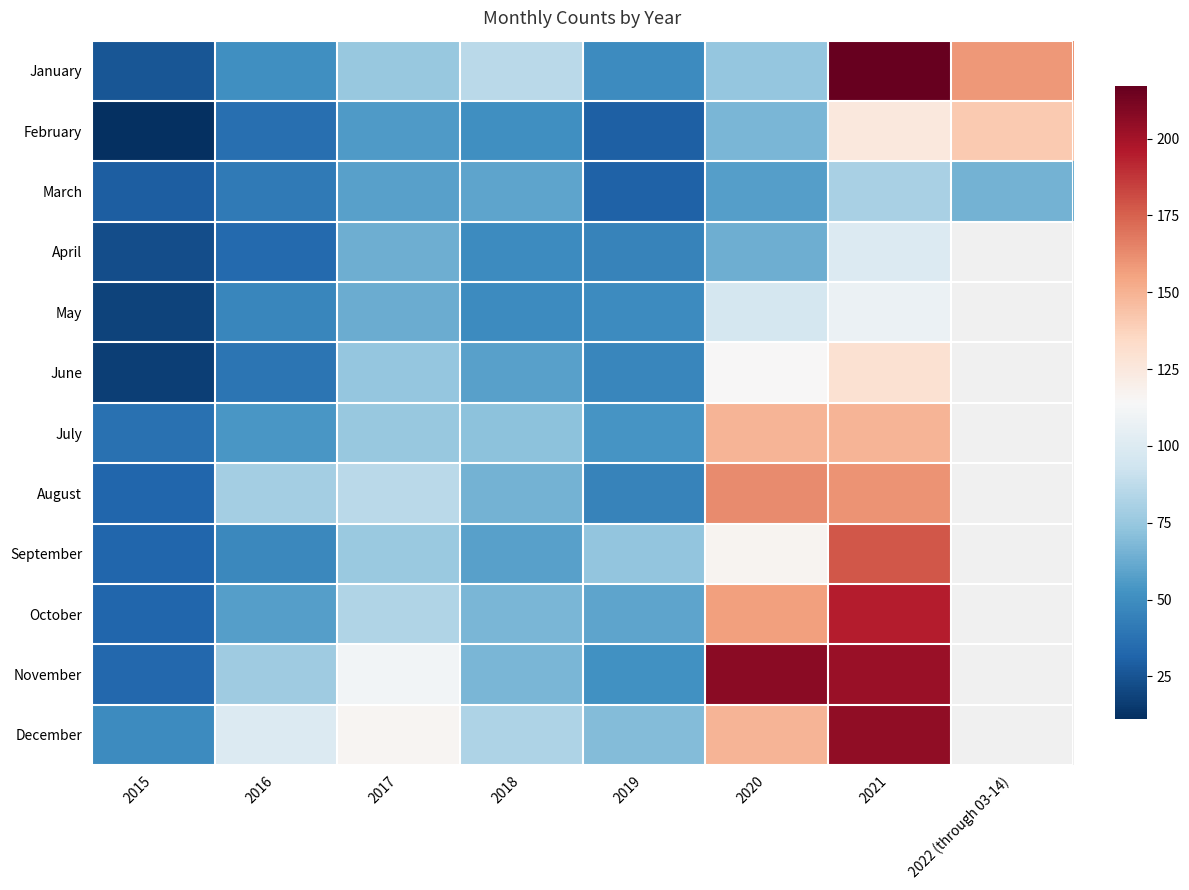

Where does the March series first go above 58?

2018